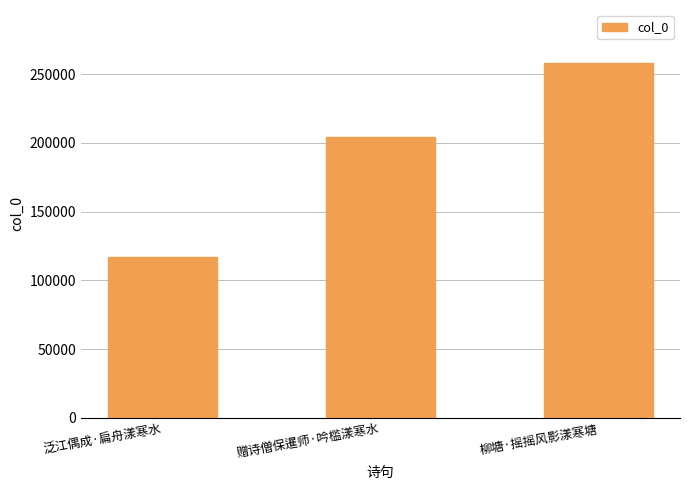

The chart shows a value of 81445 at 泛江偶成·扁舟漾寒水. True or false?

False